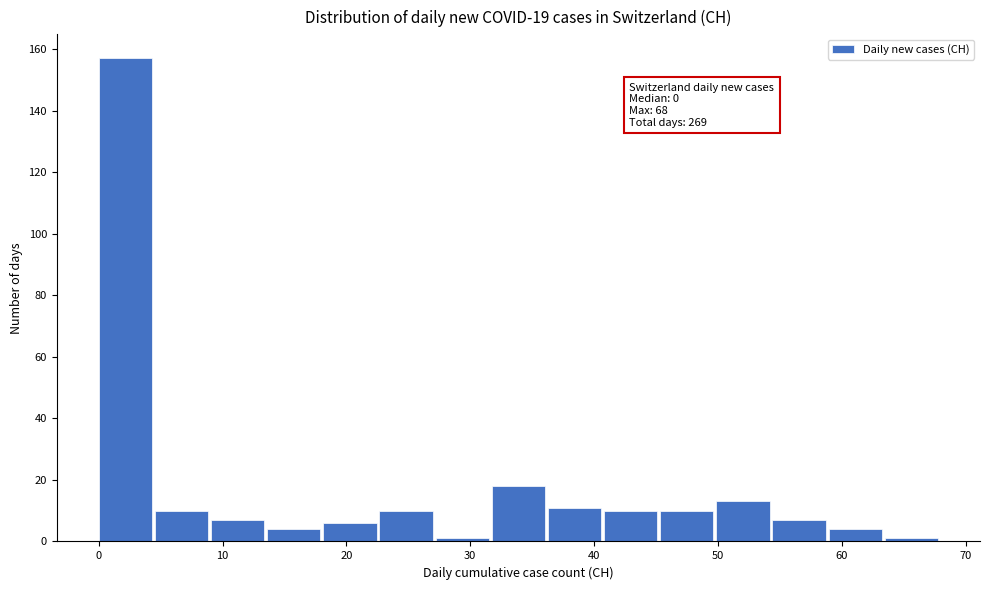

Over which range of the x-axis is the bar tallest?

0 to 5